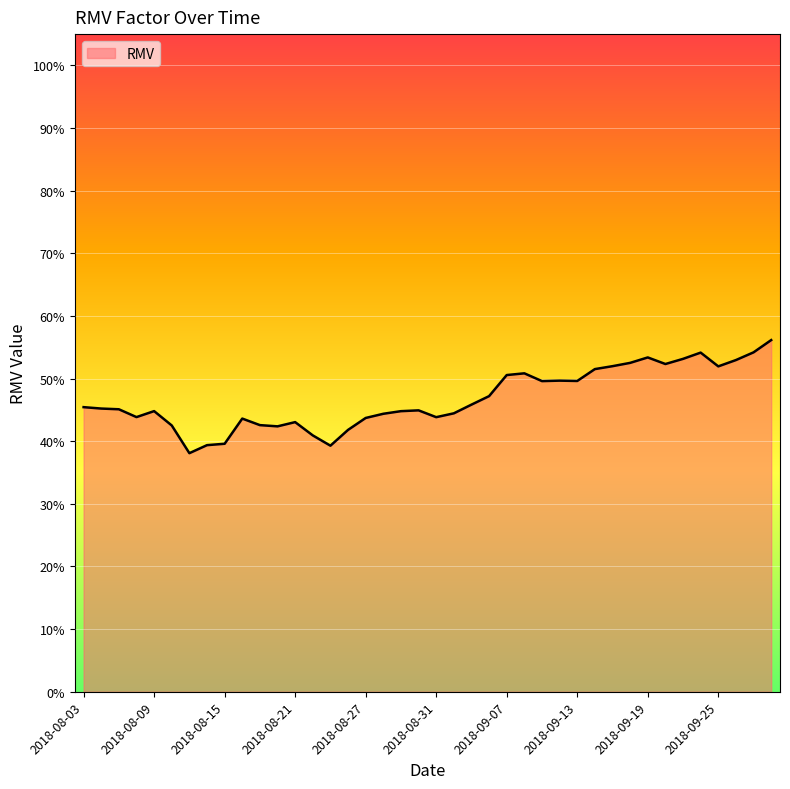

What is the smallest value displayed?

0.4